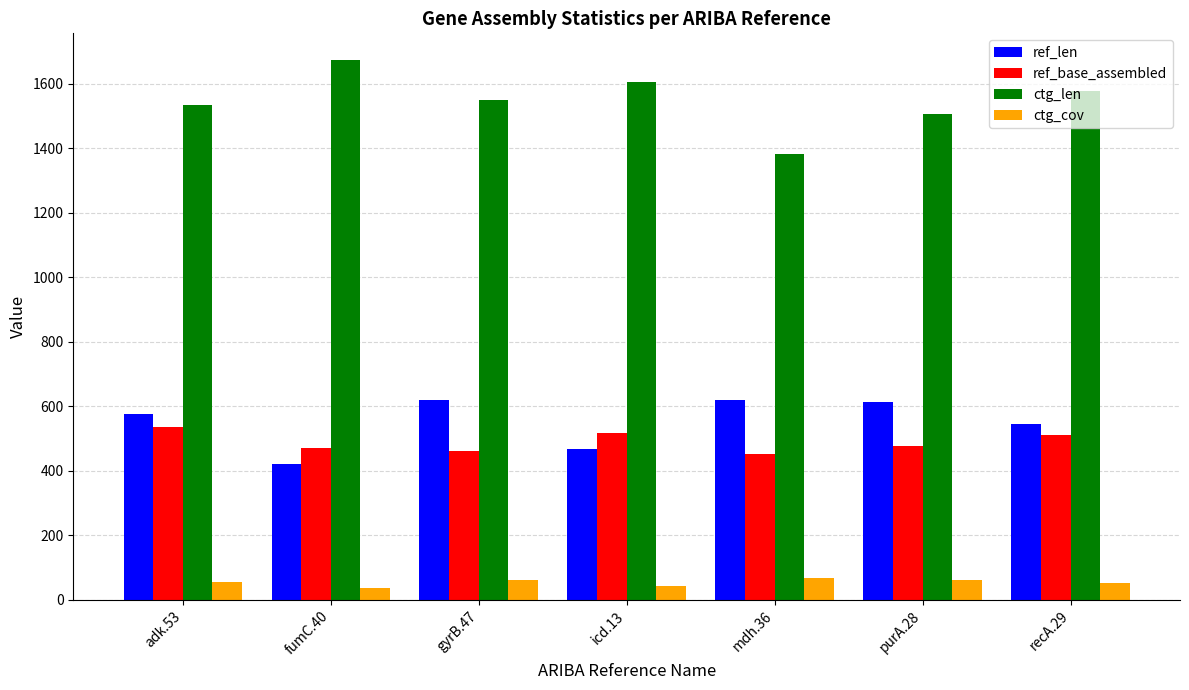

List the labels in order of ctg_len value, smallest first.

mdh.36, purA.28, adk.53, gyrB.47, recA.29, icd.13, fumC.40